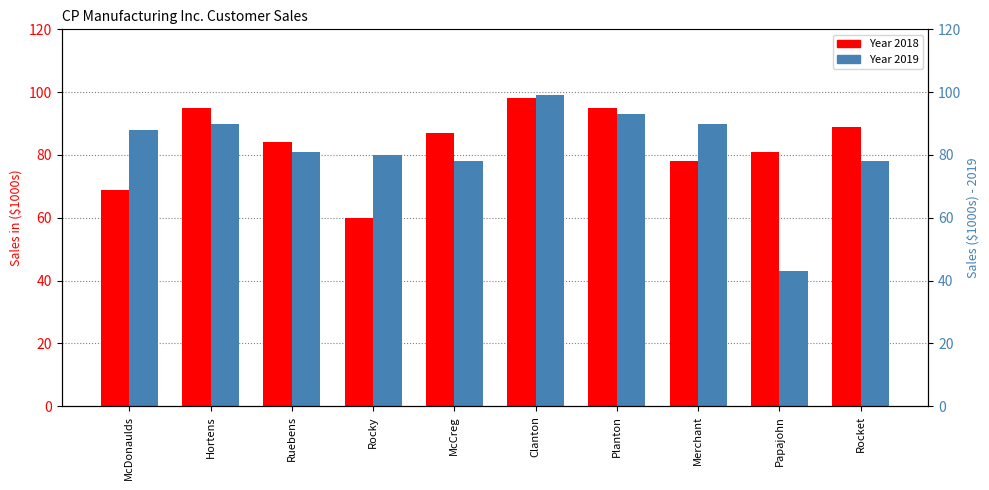

Read the Year 2018 value at Ruebens.

84